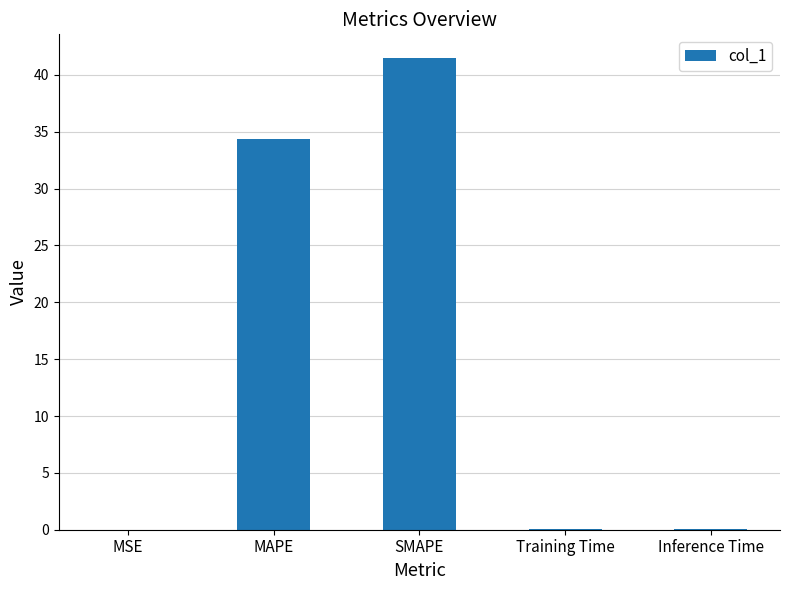

Where is the data nearest to the value 20?

MAPE